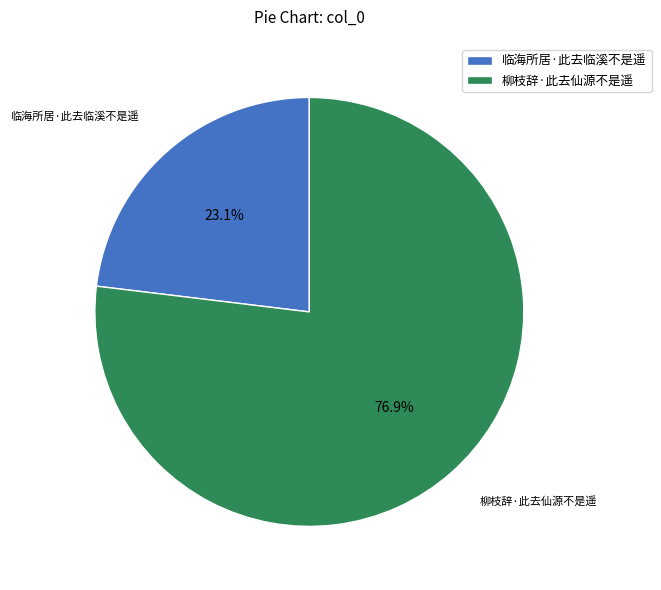

What is the smallest slice in the pie chart?

临海所居·此去临溪不是遥